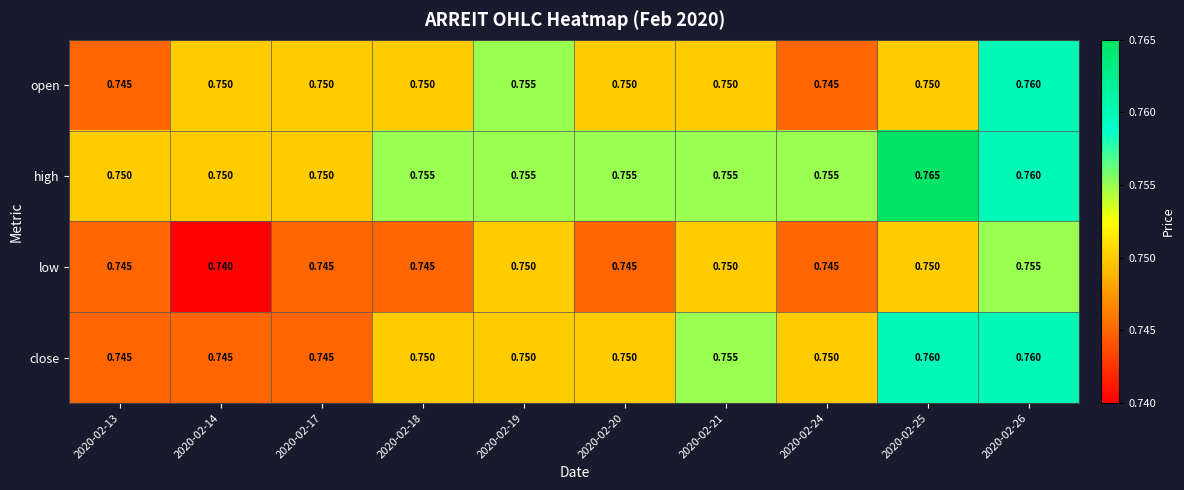

Is the value of low at 2020-02-14 greater than the value of close at 2020-02-14?

No